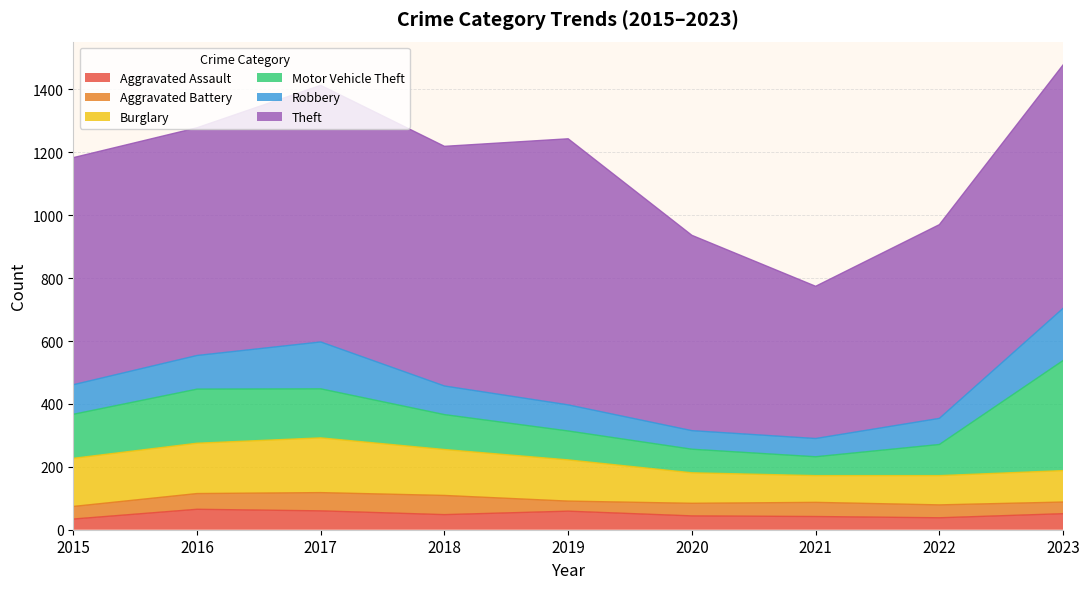

How many interior local valleys does the Burglary series have?

1